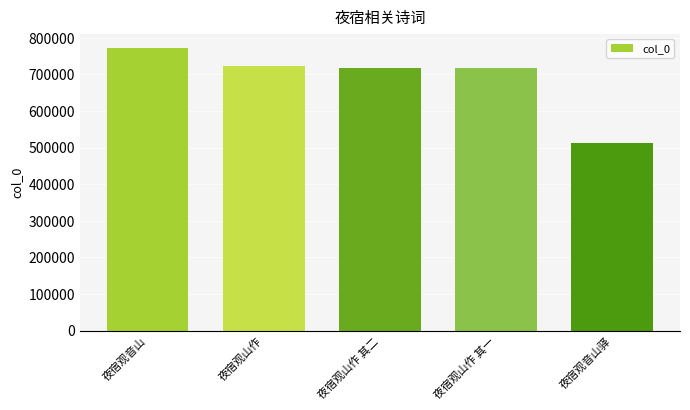

At which label is the value closest to 642090?

夜宿观山作 其一